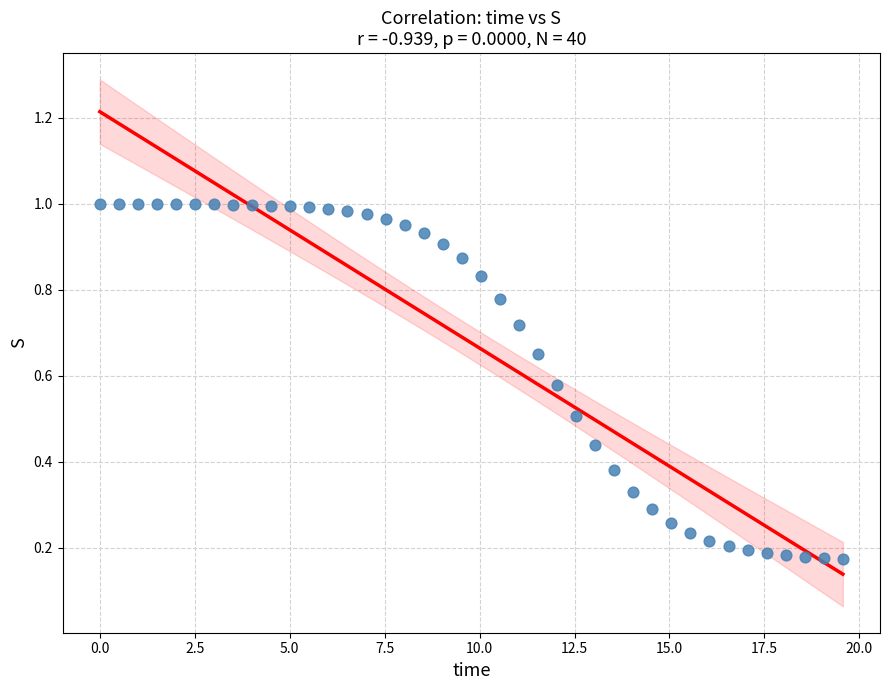

What is the range of X values (max minus min)?

19.6